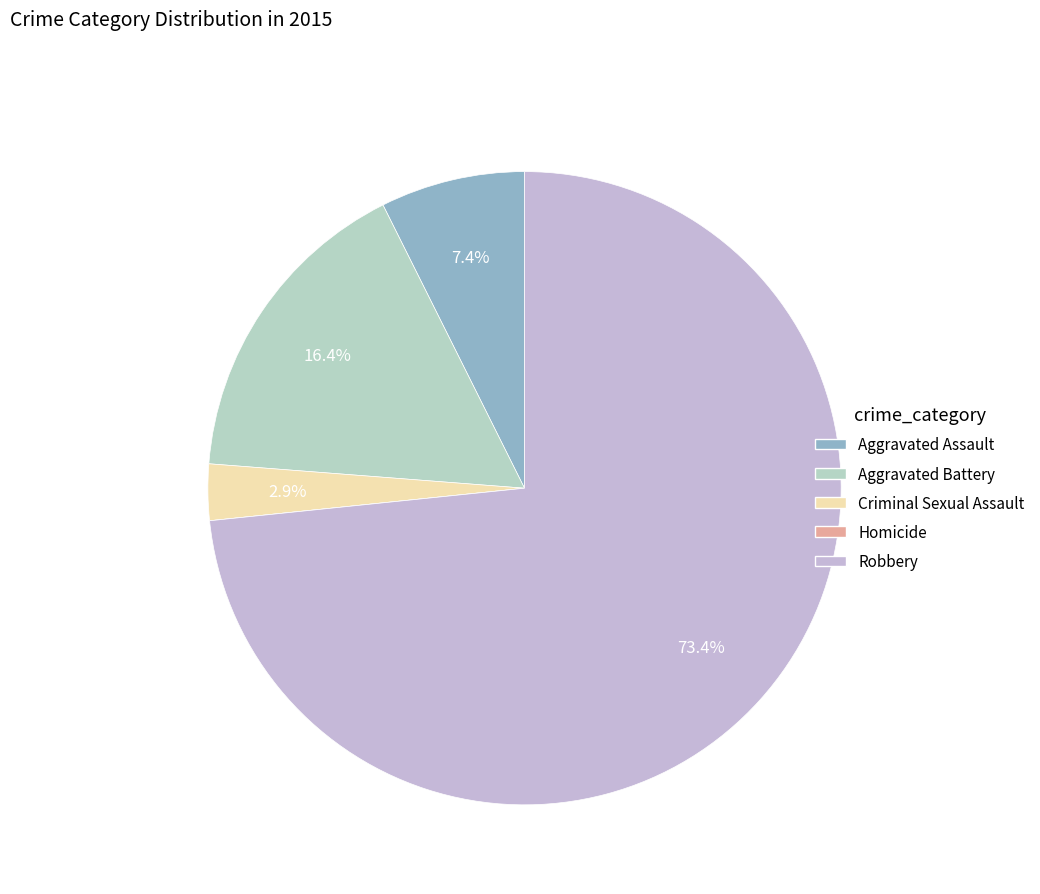

What is the smallest slice in the pie chart?

Homicide